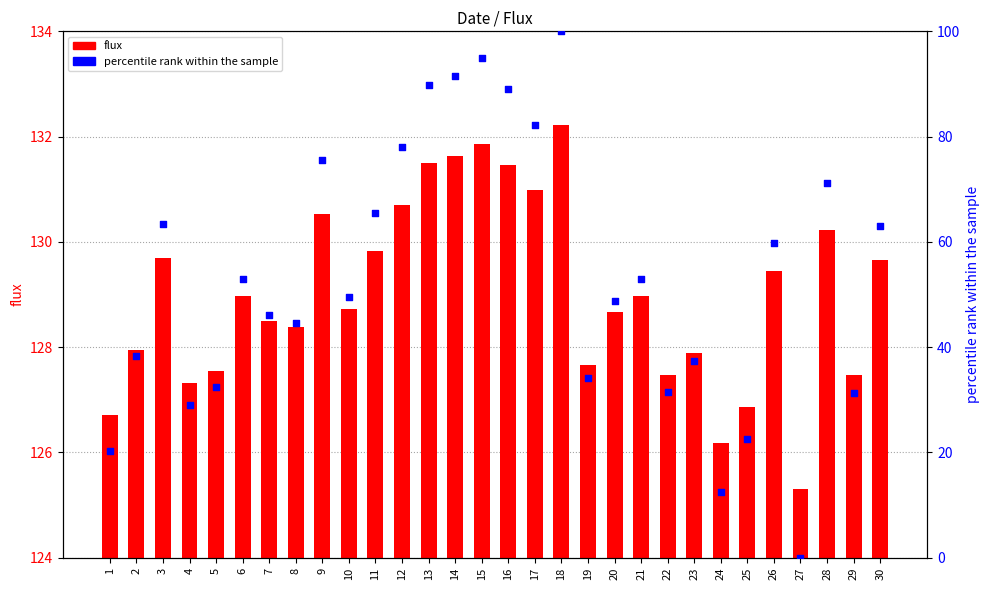

At how many categories does at least one series exceed 116?

30